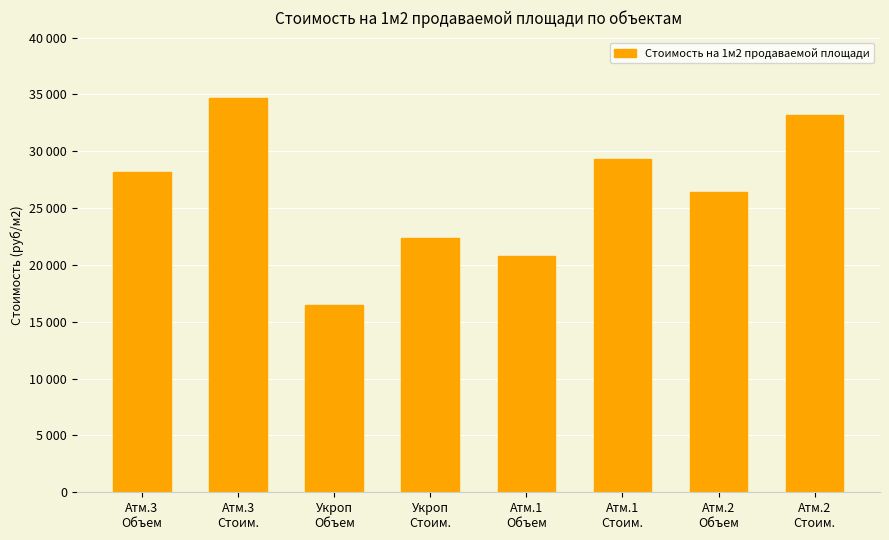

Reading left to right, list all the values displayed in this chart.

Атм.3
Объем=28201.8	Атм.3
Стоим.=34718.0	Укроп
Объем=16454.0	Укроп
Стоим.=22336.6	Атм.1
Объем=20790.6	Атм.1
Стоим.=29288.1	Атм.2
Объем=26374.0	Атм.2
Стоим.=33154.4